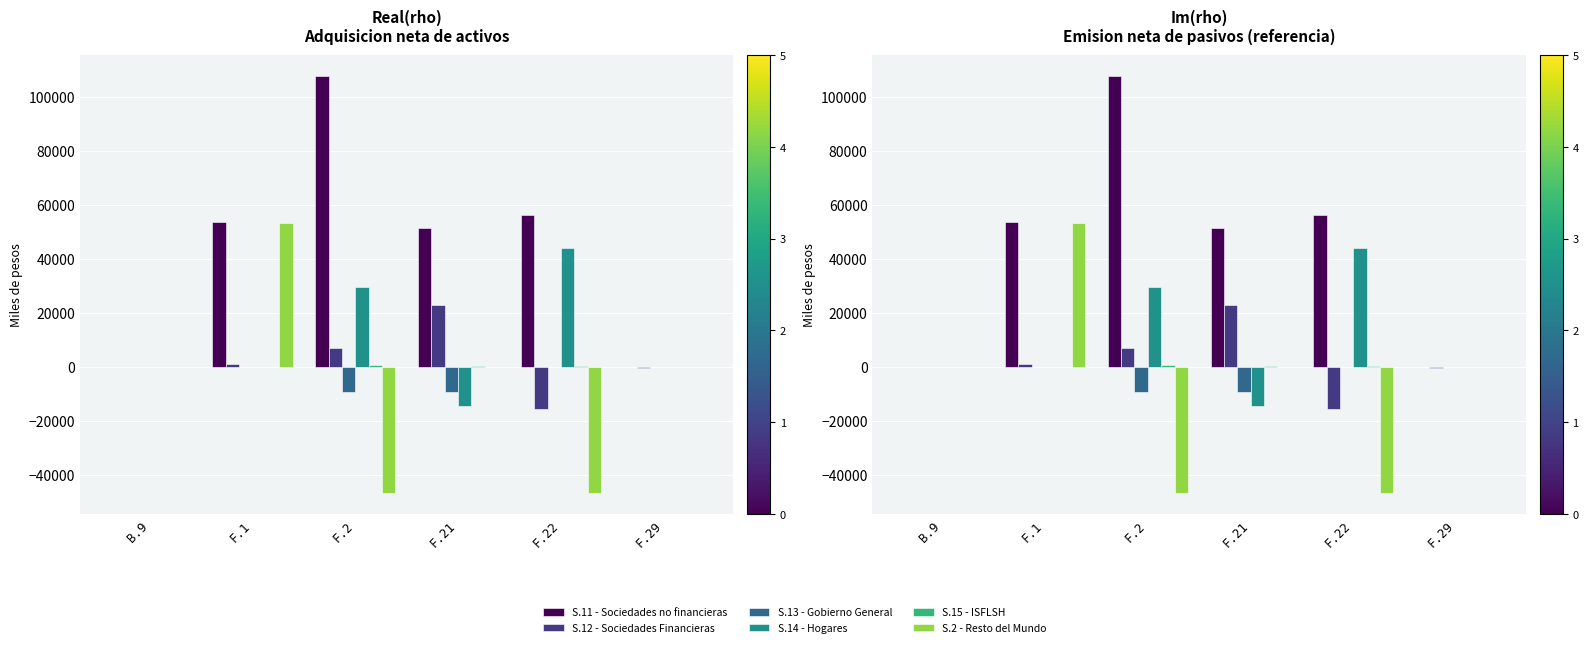

Which category has the highest value across all series?

F.2